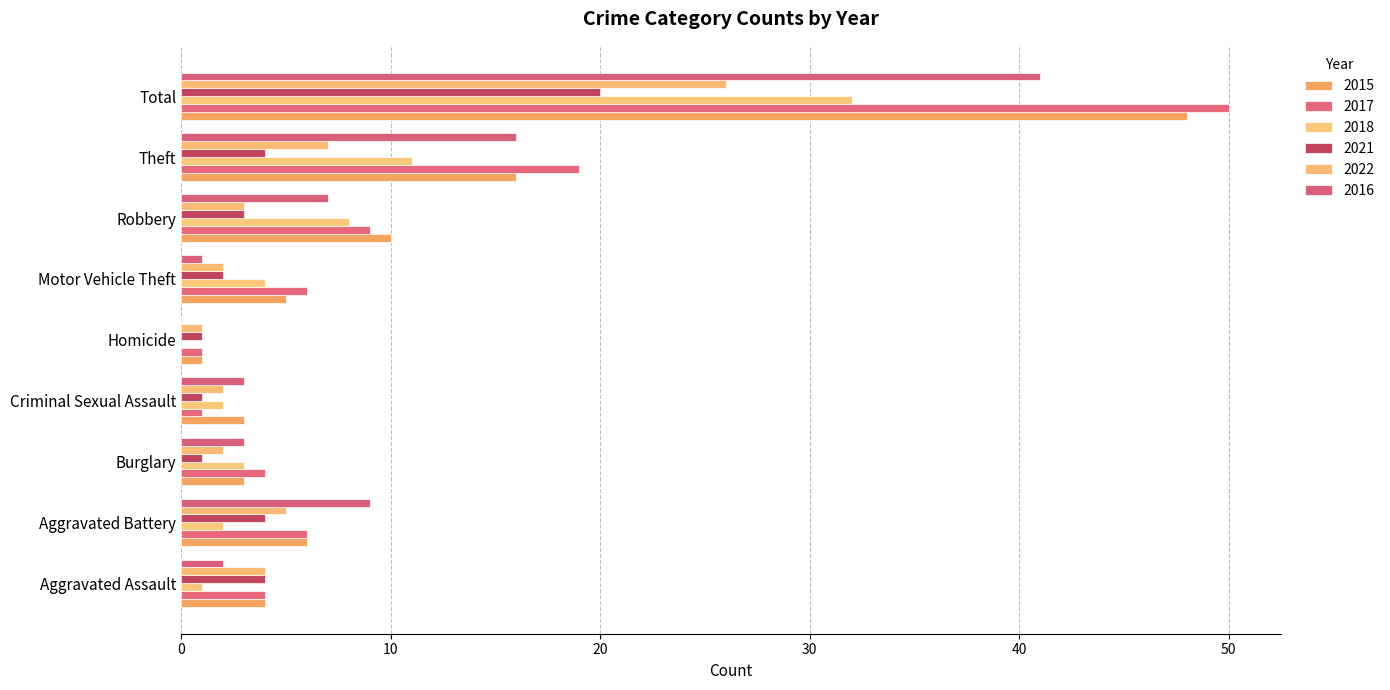

The 2016 series shows 3 at Aggravated Assault. True or false?

False